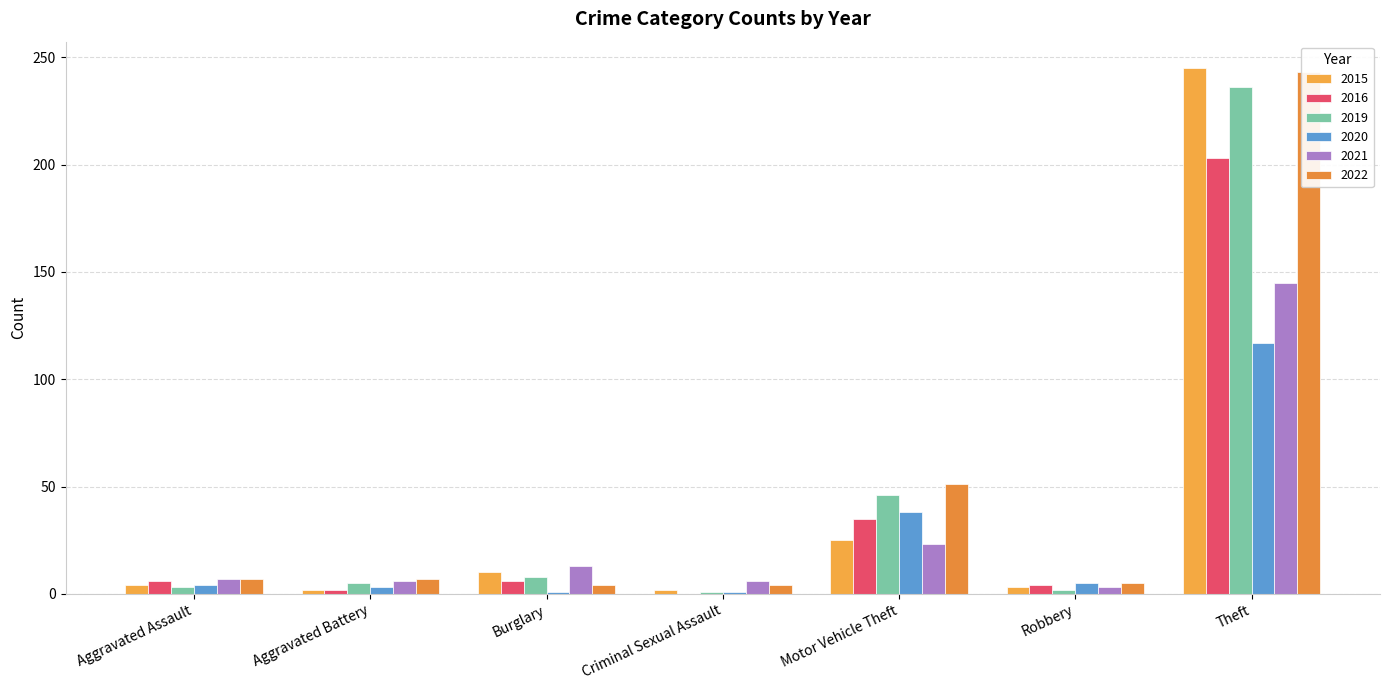

Reading left to right, extract all data points from this chart.

2015: 4	2	10	2	25	3	245
2016: 6	2	6	0	35	4	203
2019: 3	5	8	1	46	2	236
2020: 4	3	1	1	38	5	117
2021: 7	6	13	6	23	3	145
2022: 7	7	4	4	51	5	243